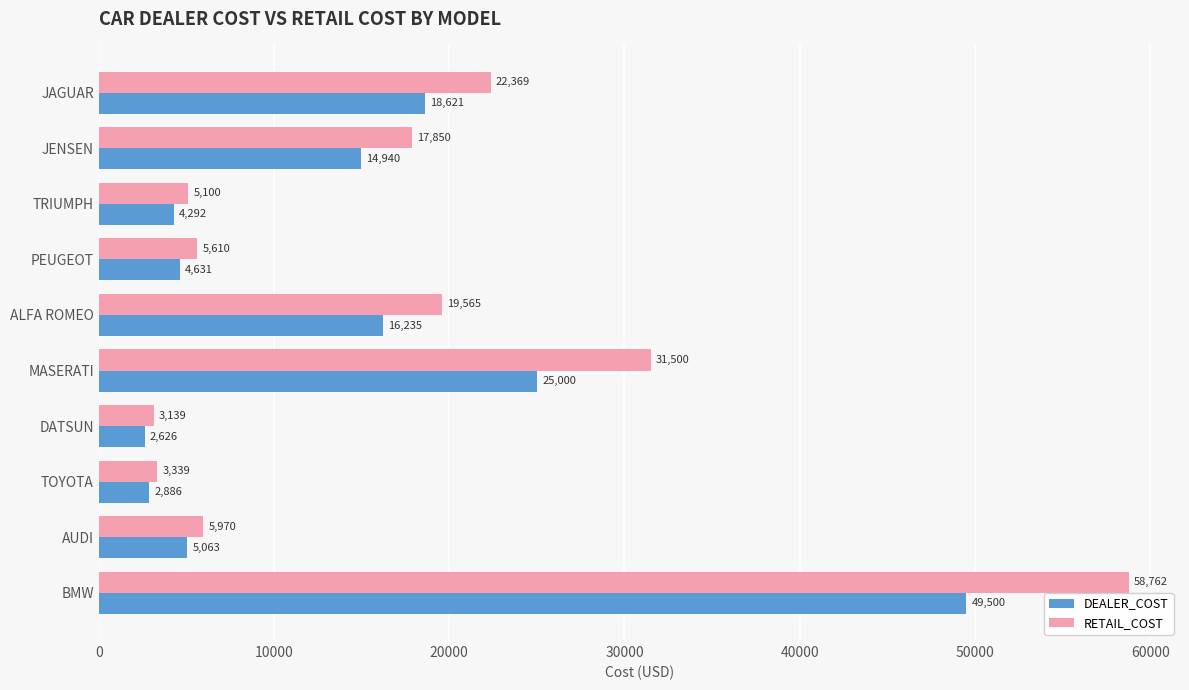

At AUDI, list the series in order from smallest to largest.

DEALER_COST, RETAIL_COST